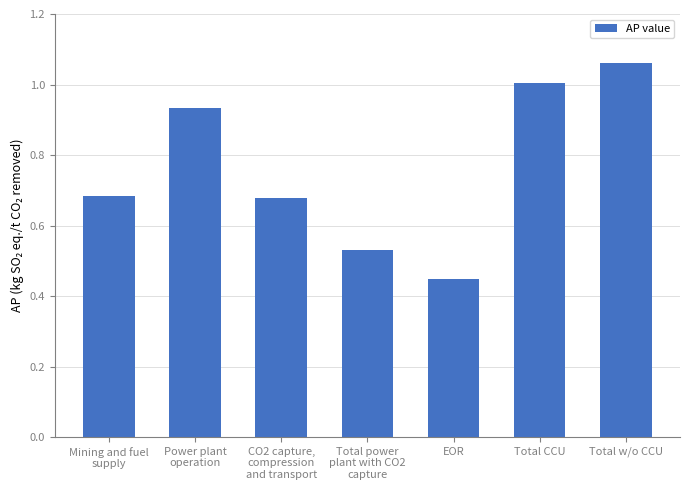

What is the difference between the values at Total w/o CCU and EOR?

0.6